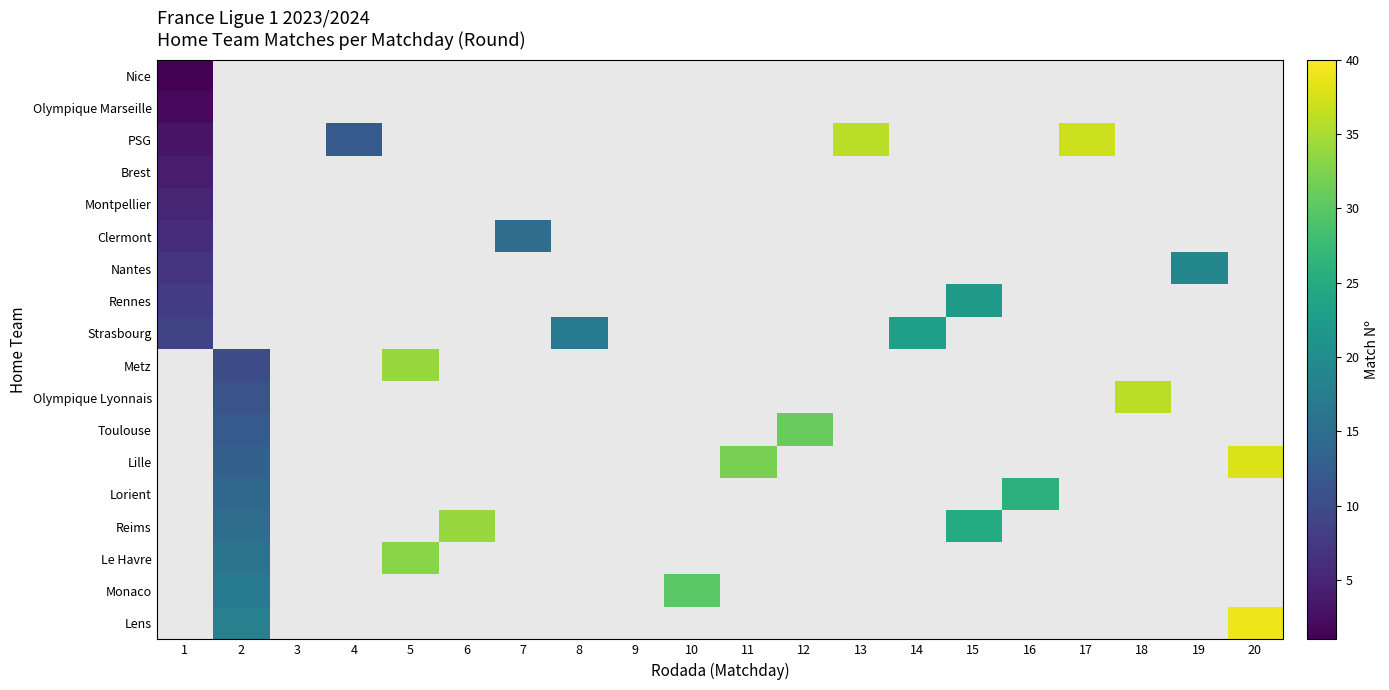

At how many categories does at least one series exceed 19?

12